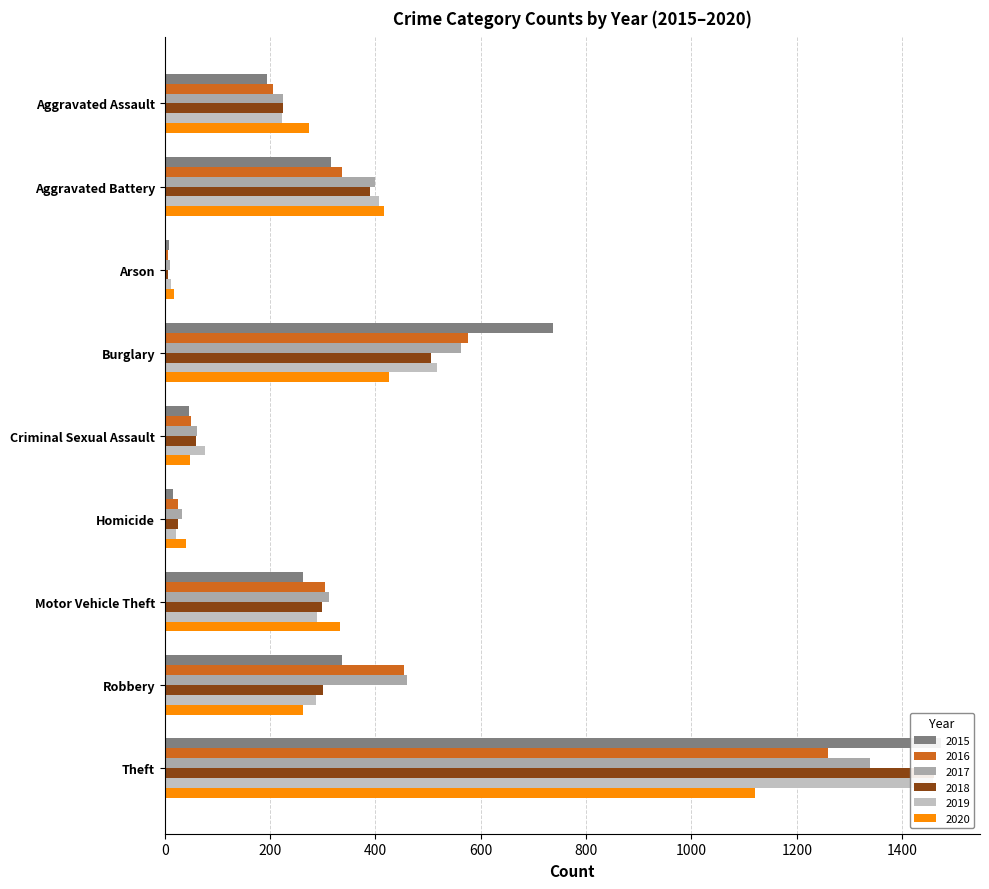

At which category does the chart reach its minimum across all series?

Arson